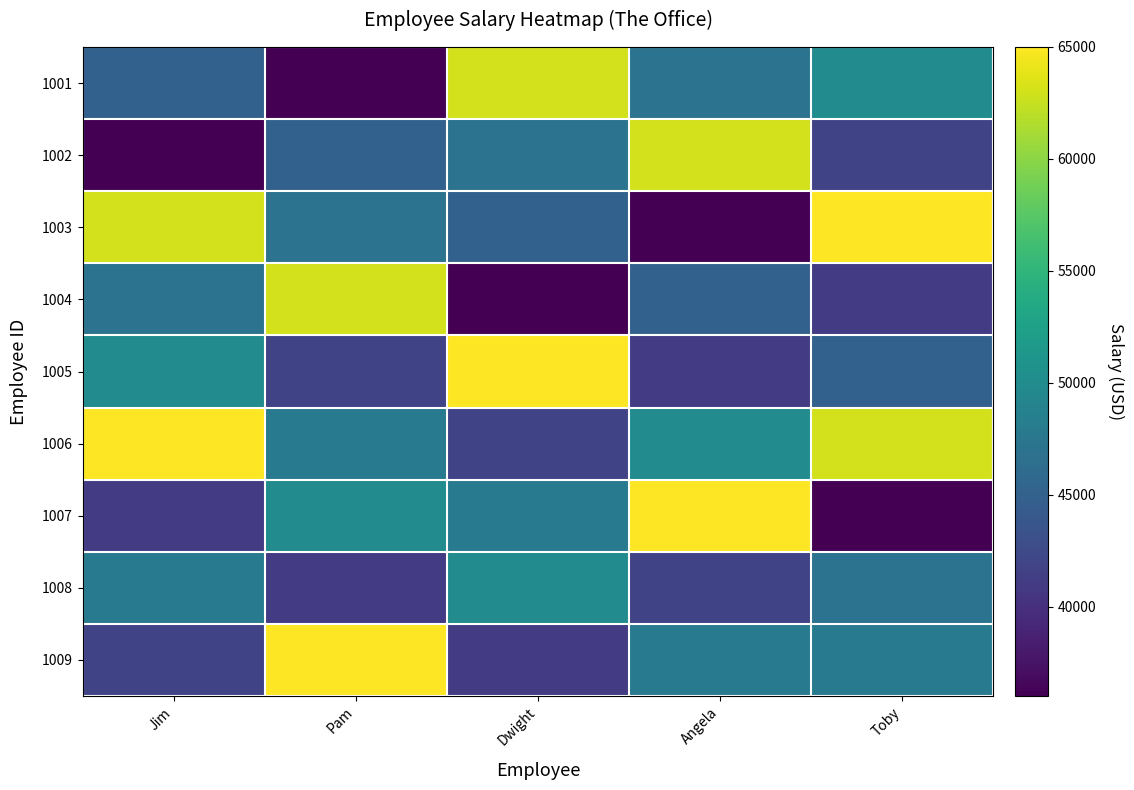

At which category does the chart reach its minimum across all series?

Pam